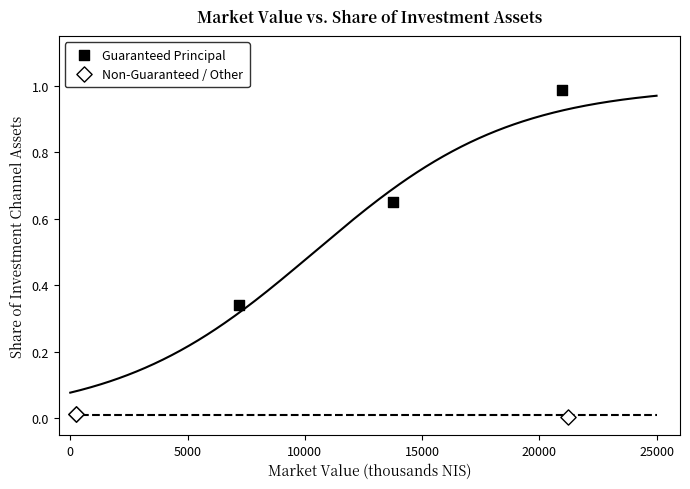

Which series contains the lowest Y value?

Non-Guaranteed / Other